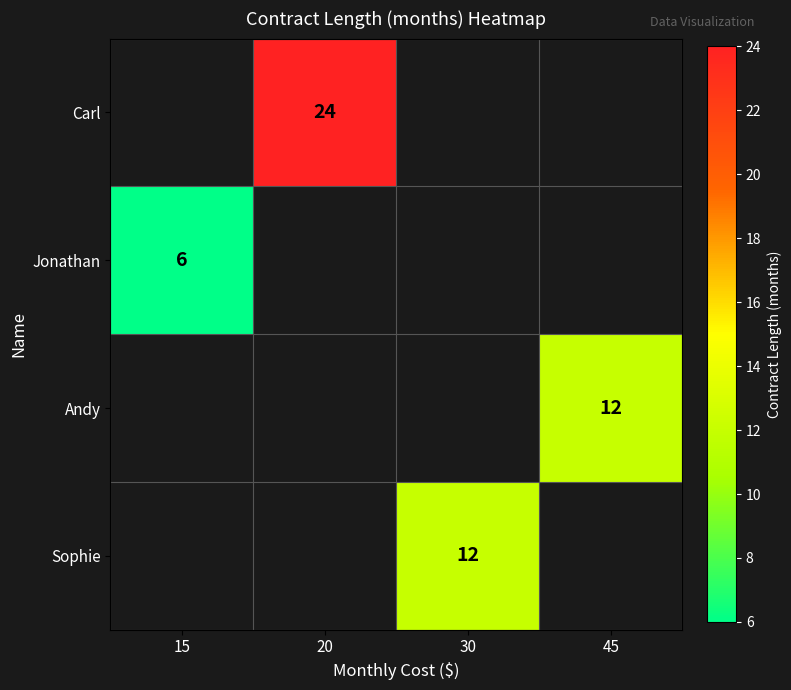

Between 45 and 20, which is larger?

20